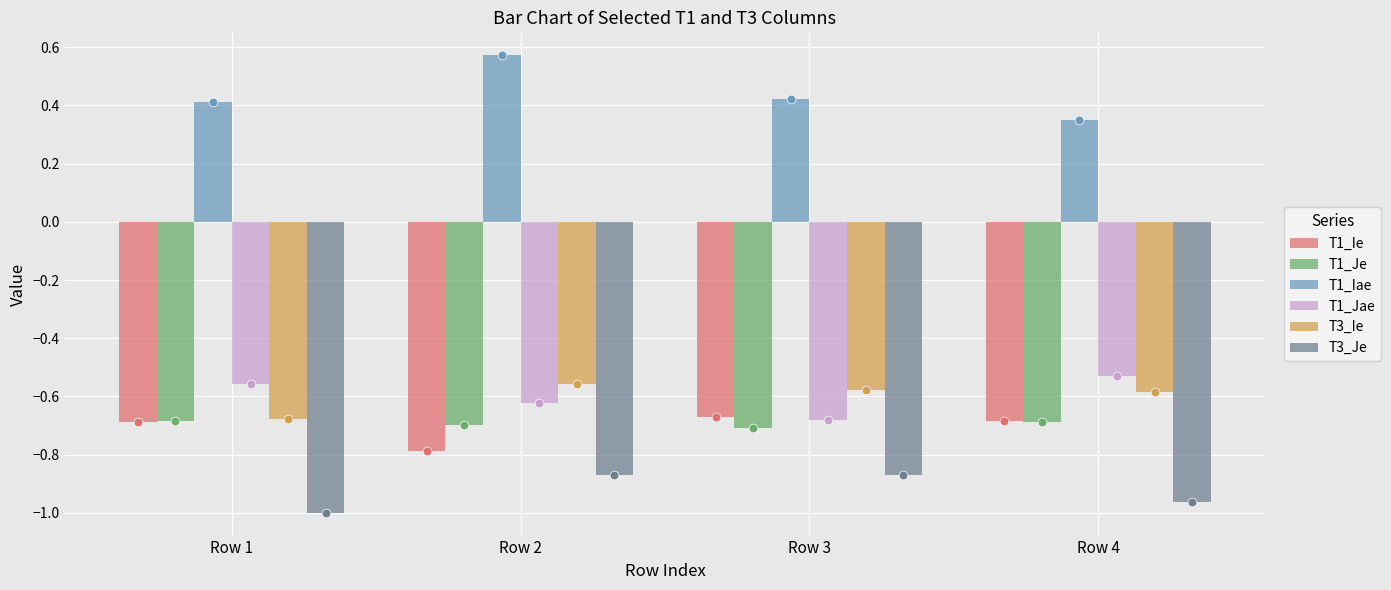

What is the total value across all series at Row 1?

-3.2